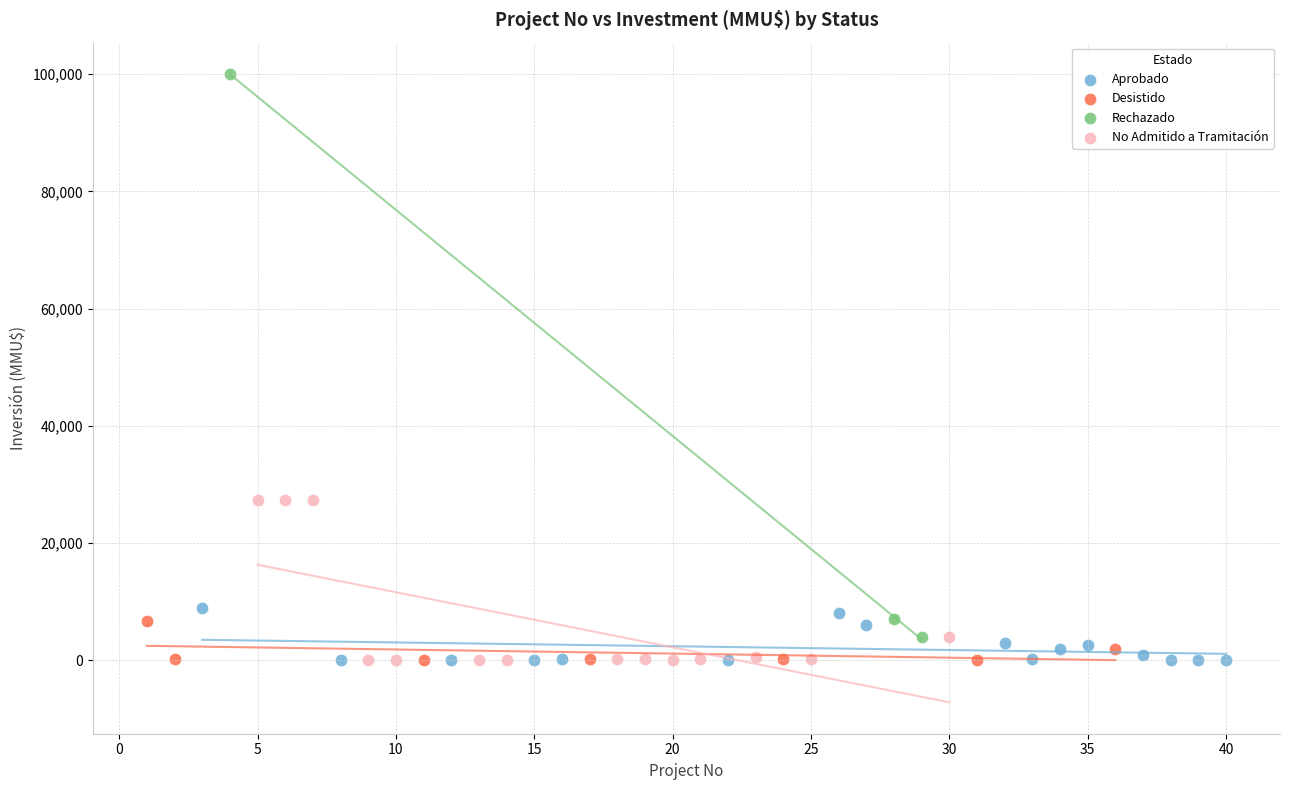

Which series has the largest Y range (max minus min)?

Rechazado